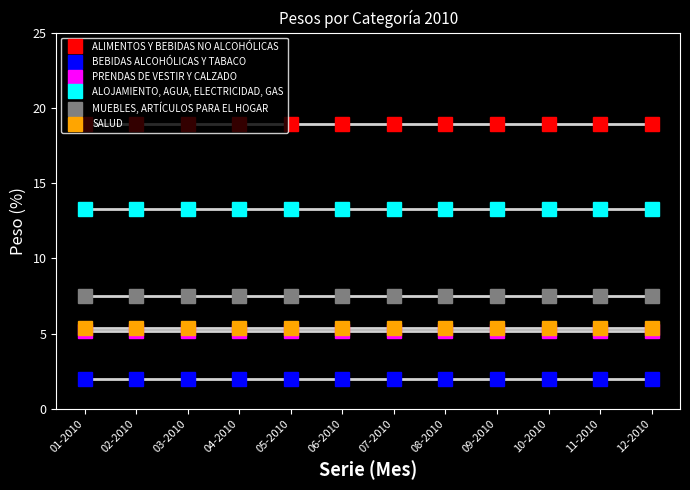

Is this an area chart (filled region under the line)?

No